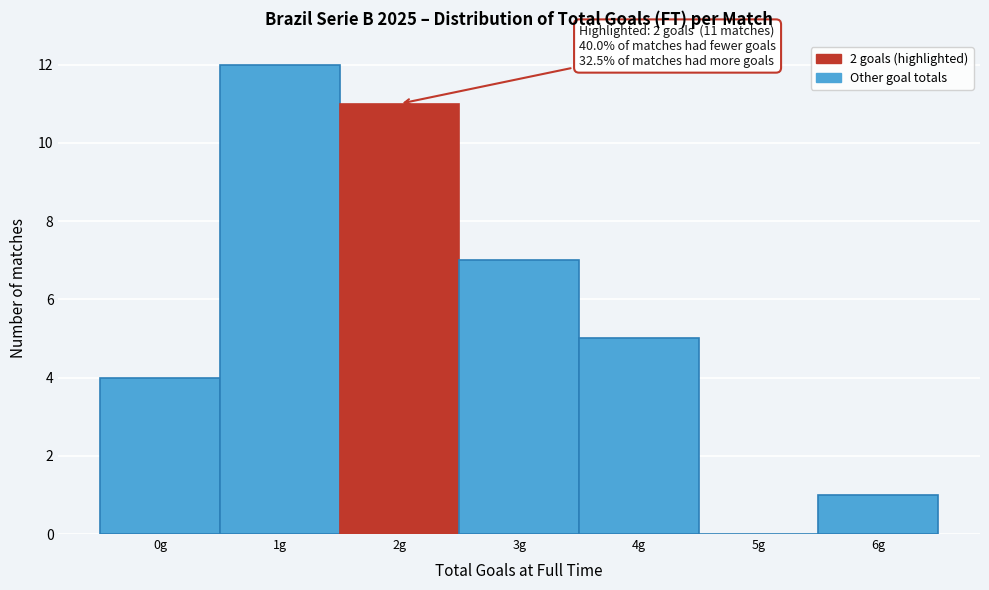

Over which range of the x-axis is the bar tallest?

0.5 to 1.5